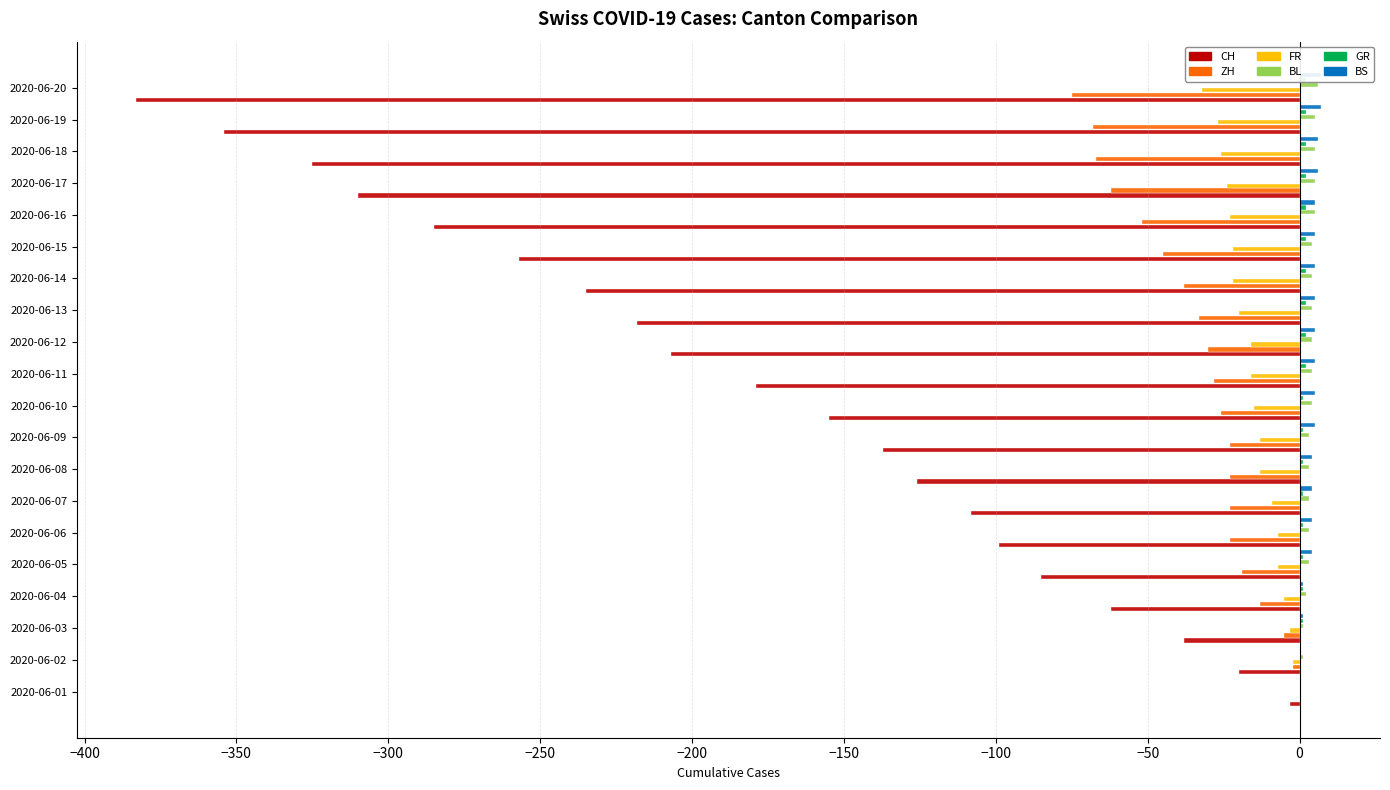

What is the value of the ZH bar at the 6th from the left?

-23